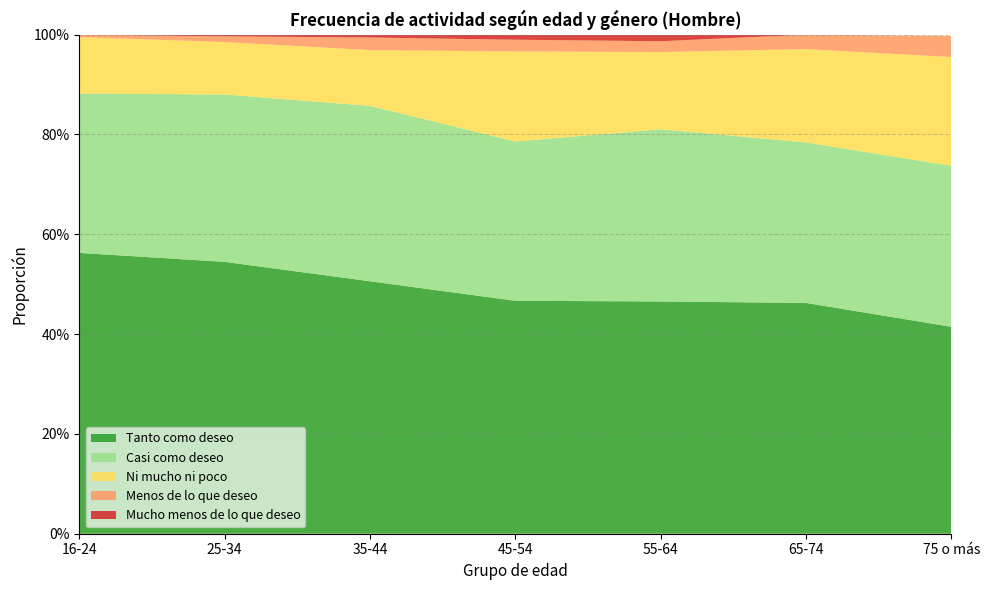

Reading left to right, what are all the values shown in this chart?

Tanto como deseo: 16-24=0.6	25-34=0.5	35-44=0.5	45-54=0.5	55-64=0.5	65-74=0.5	75 o más=0.4
Casi como deseo: 16-24=0.3	25-34=0.3	35-44=0.4	45-54=0.3	55-64=0.3	65-74=0.3	75 o más=0.3
Ni mucho ni poco: 16-24=0.1	25-34=0.1	35-44=0.1	45-54=0.2	55-64=0.2	65-74=0.2	75 o más=0.2
Menos de lo que deseo: 16-24=0.0	25-34=0.0	35-44=0.0	45-54=0.0	55-64=0.0	65-74=0.0	75 o más=0.0
Mucho menos de lo que deseo: 16-24=0.0	25-34=0.0	35-44=0.0	45-54=0.0	55-64=0.0	65-74=0.0	75 o más=0.0